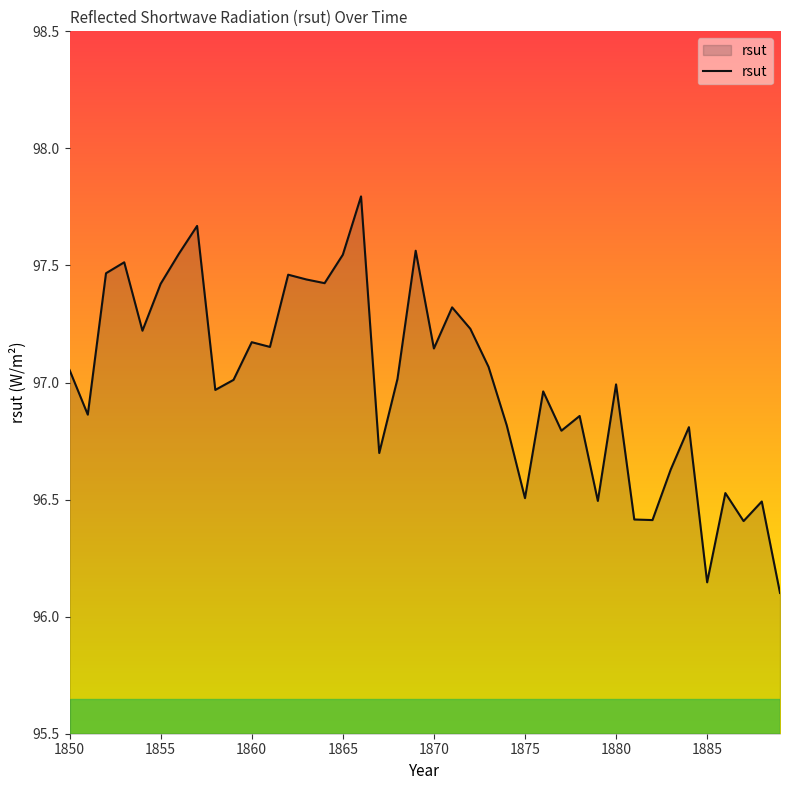

What is the maximum value shown in the chart?

97.8